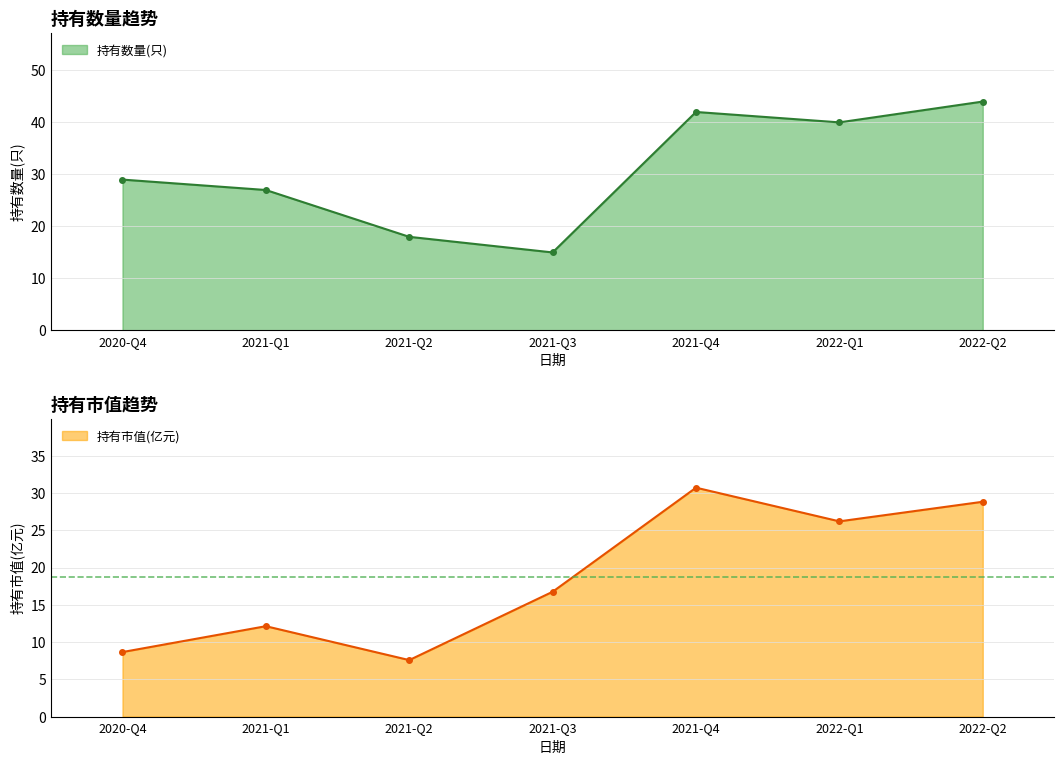

What is the lowest value of the 持有市值(亿元) series?

7.6